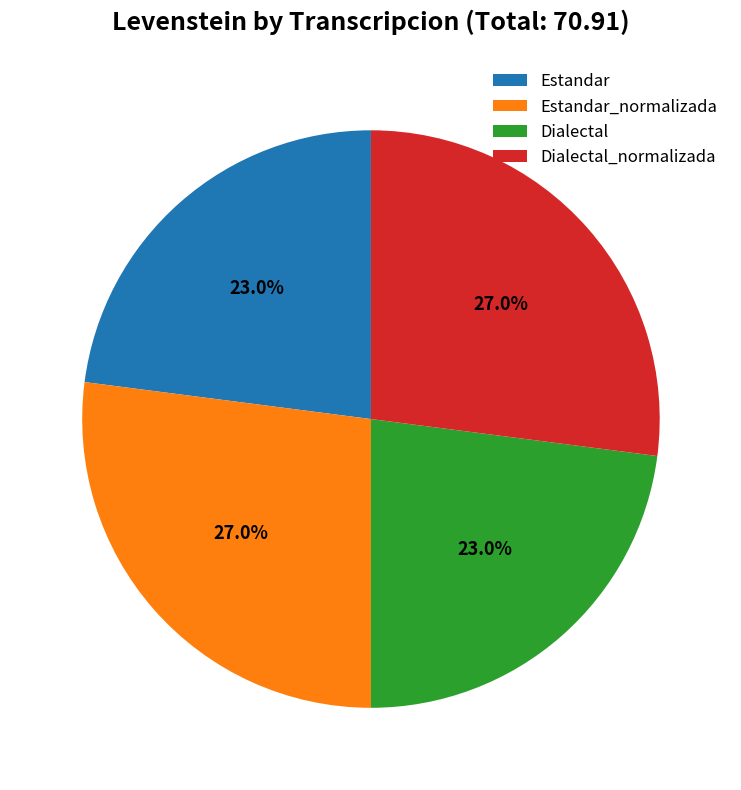

To the nearest percent, what portion does Estandar represent?

23%